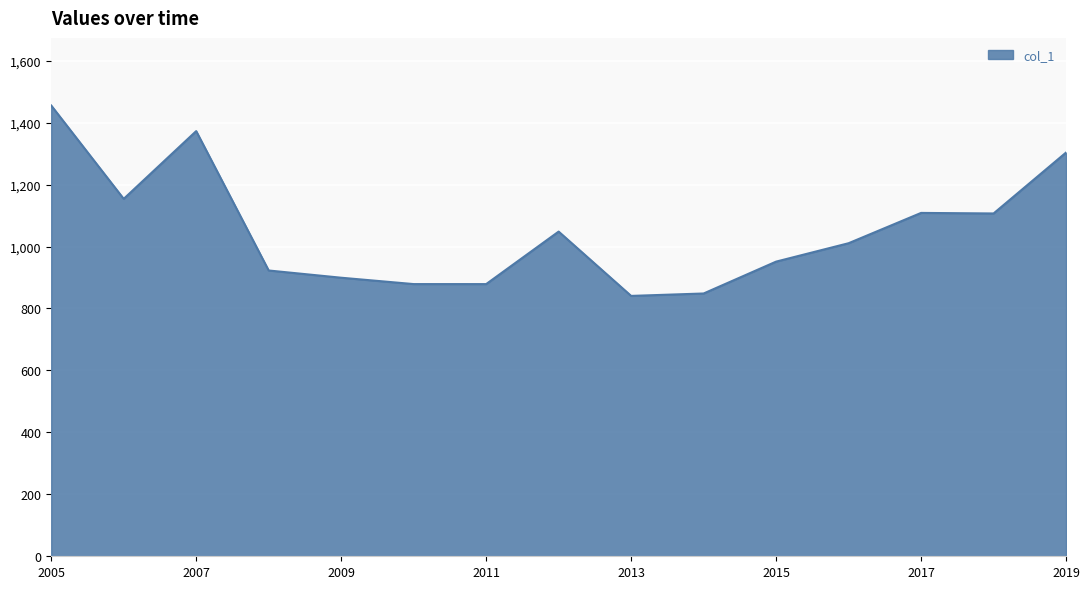

How many lines are shown in the chart?

1